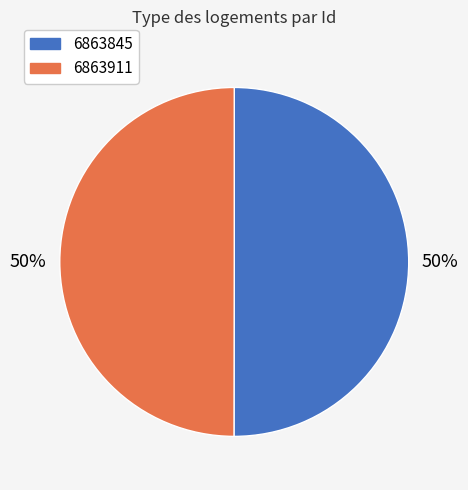

To the nearest percent, what portion does 6863911 represent?

50%